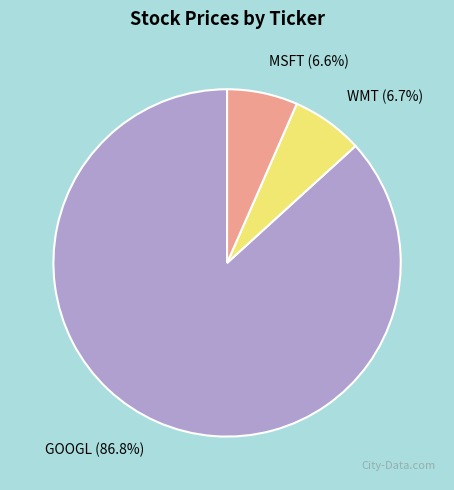

To the nearest percent, what is the average slice percentage?

33%